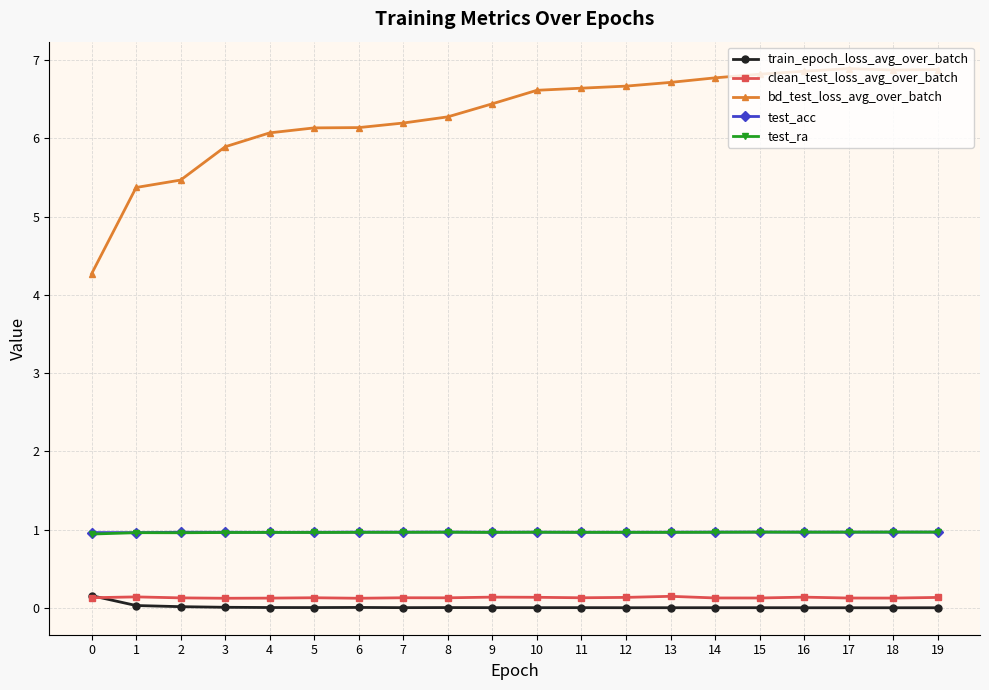

Which series has the largest range (max minus min)?

bd_test_loss_avg_over_batch